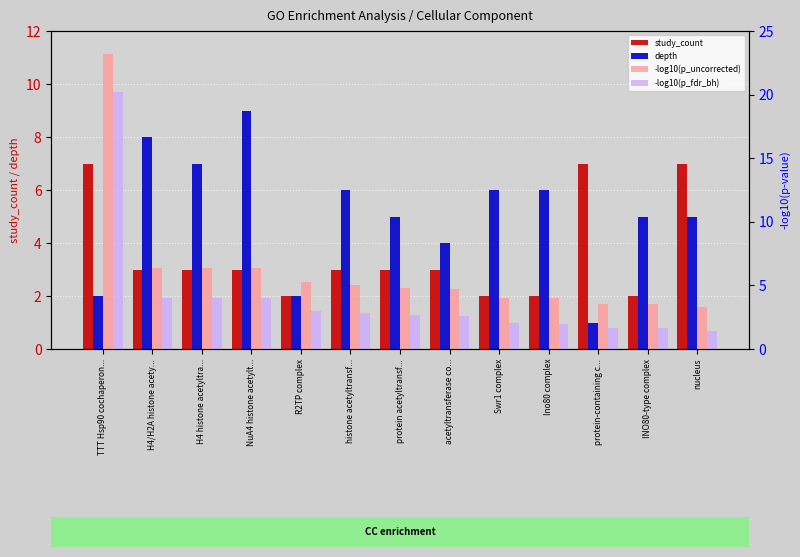

What position from the left is H4 histone acetyltra...?

3